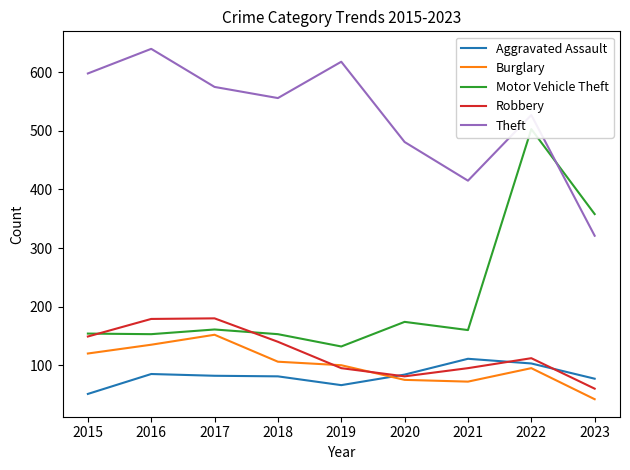

What are all the series names shown in the legend?

Aggravated Assault, Burglary, Motor Vehicle Theft, Robbery, Theft